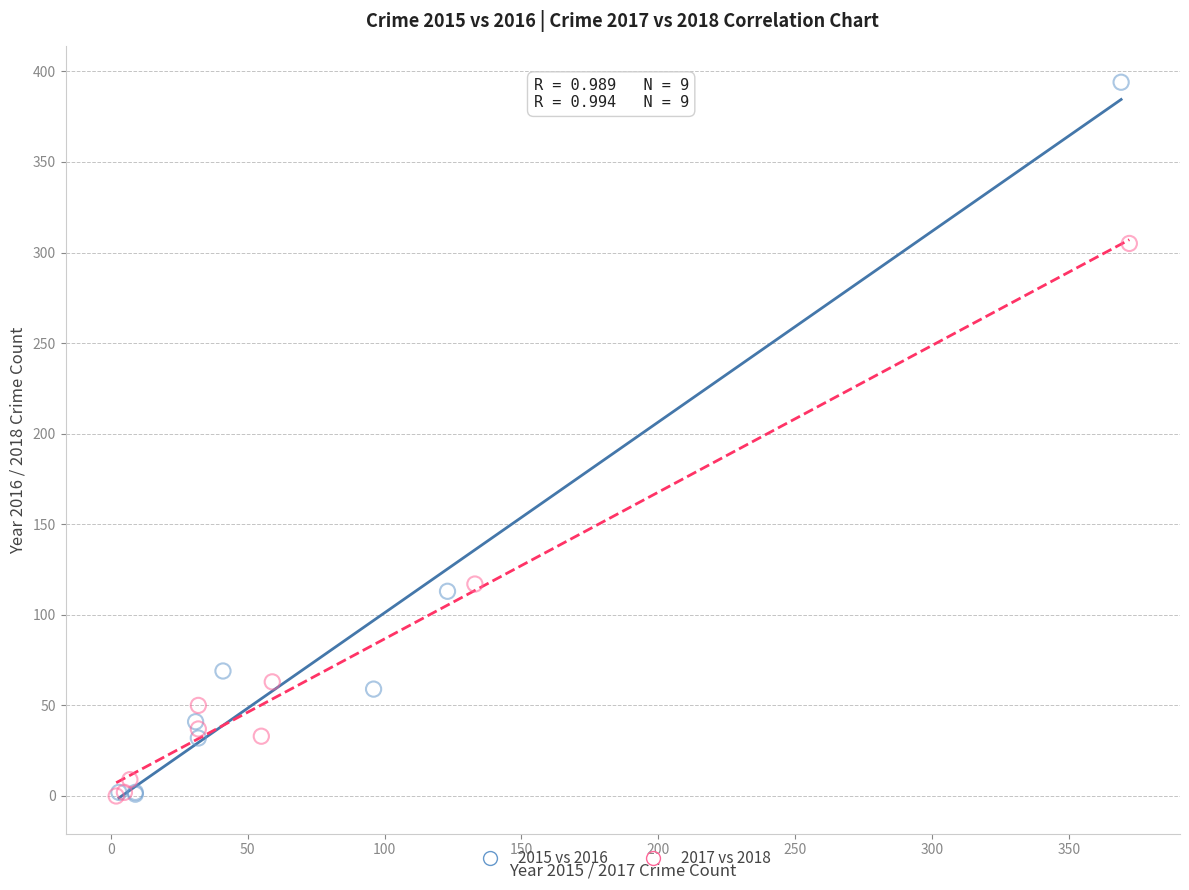

Which series reaches the maximum Y coordinate?

2015 vs 2016